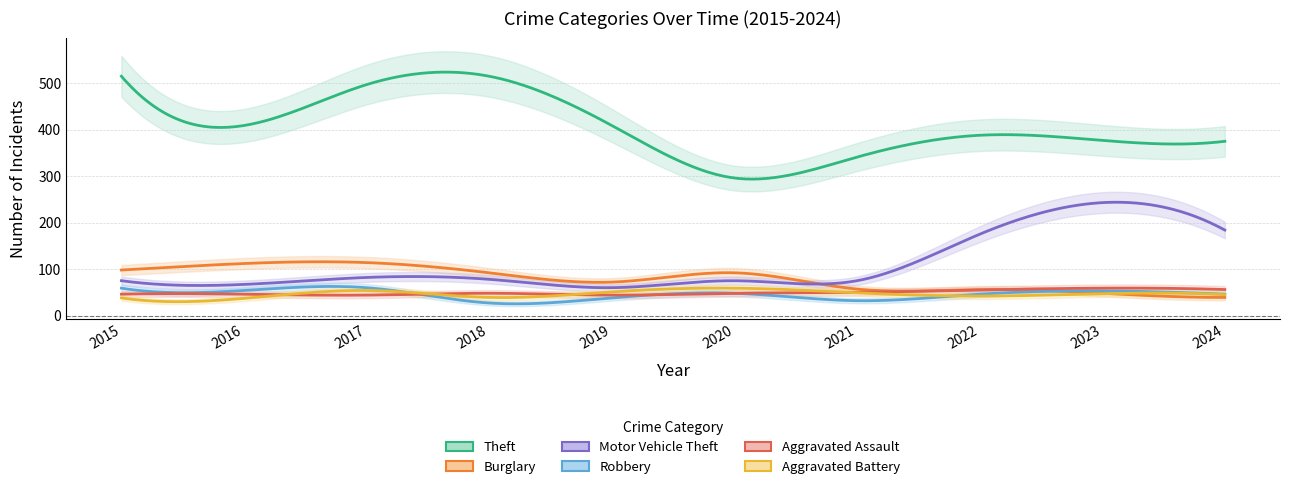

What is the approximate value of Burglary at 2021, to the nearest 10?

60